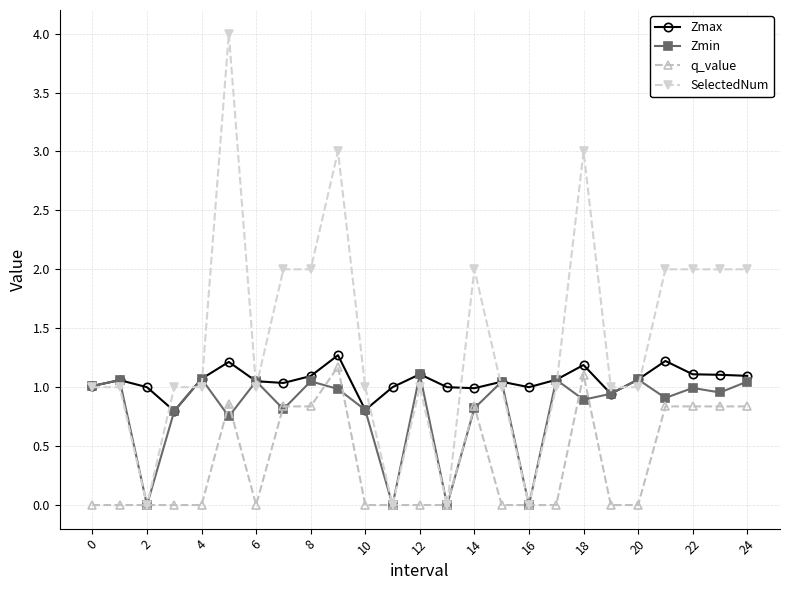

True or false: SelectedNum has more than 0 points higher than both neighbors.

True